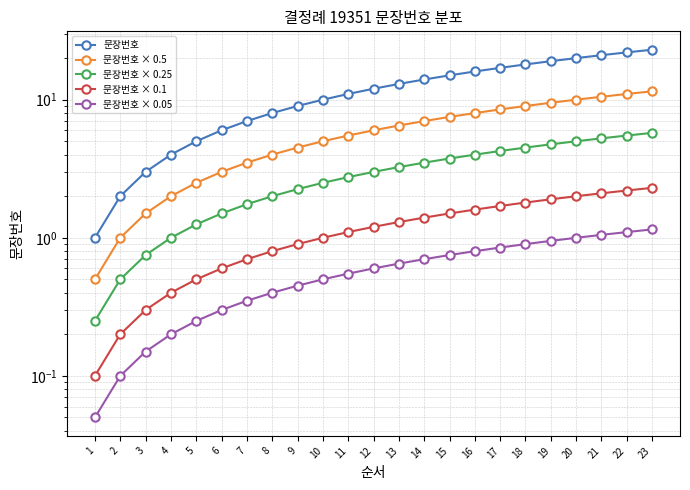

What is the approximate value of 문장번호 at 16?

16.0